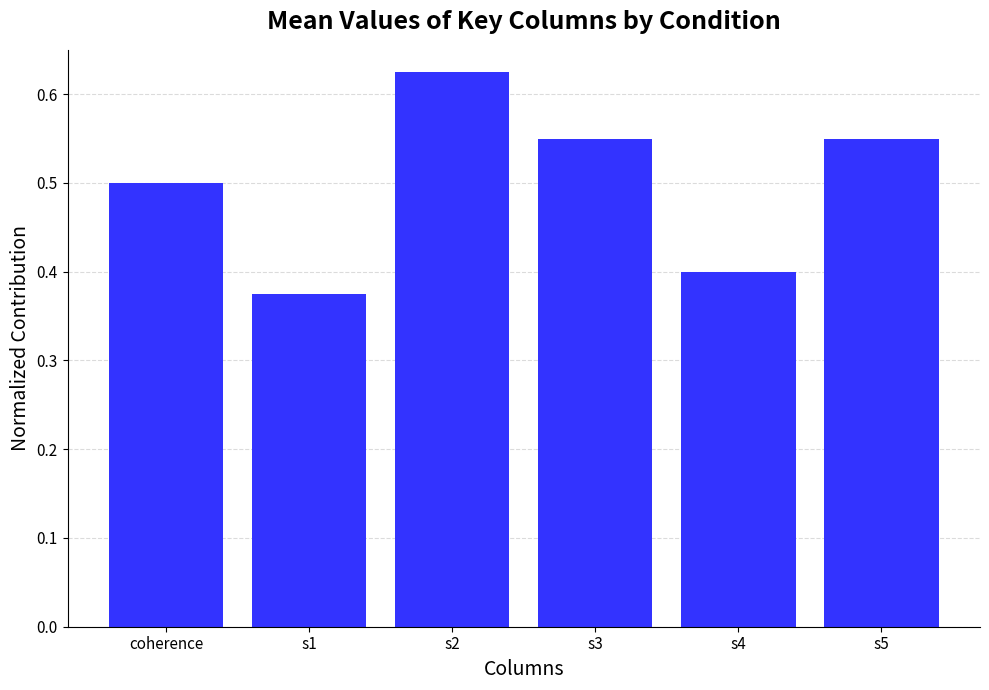

What position from the right is s1?

5